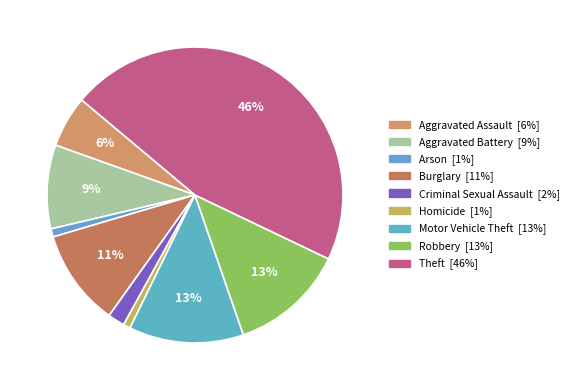

Do Arson and Robbery together represent more than half of the pie?

No